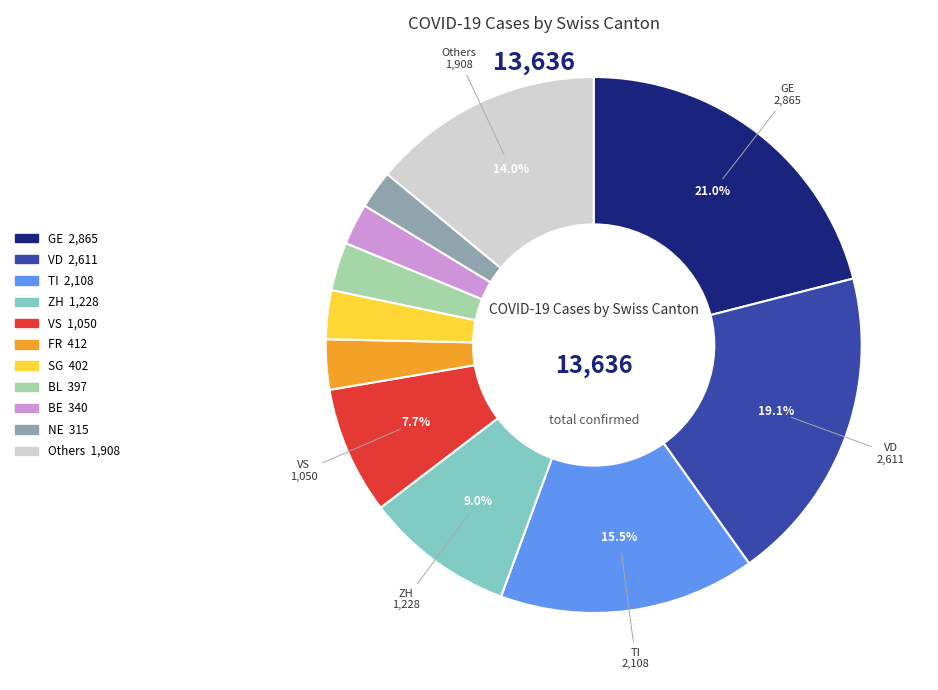

Is there a majority slice in this chart?

No